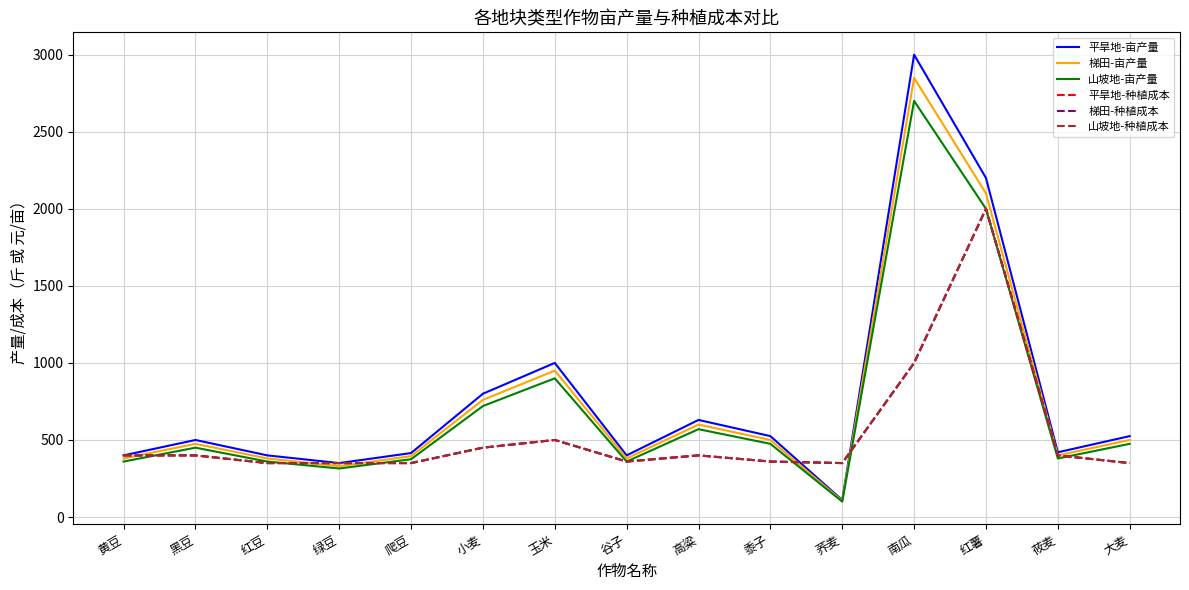

Is this an area chart (filled region under the line)?

No